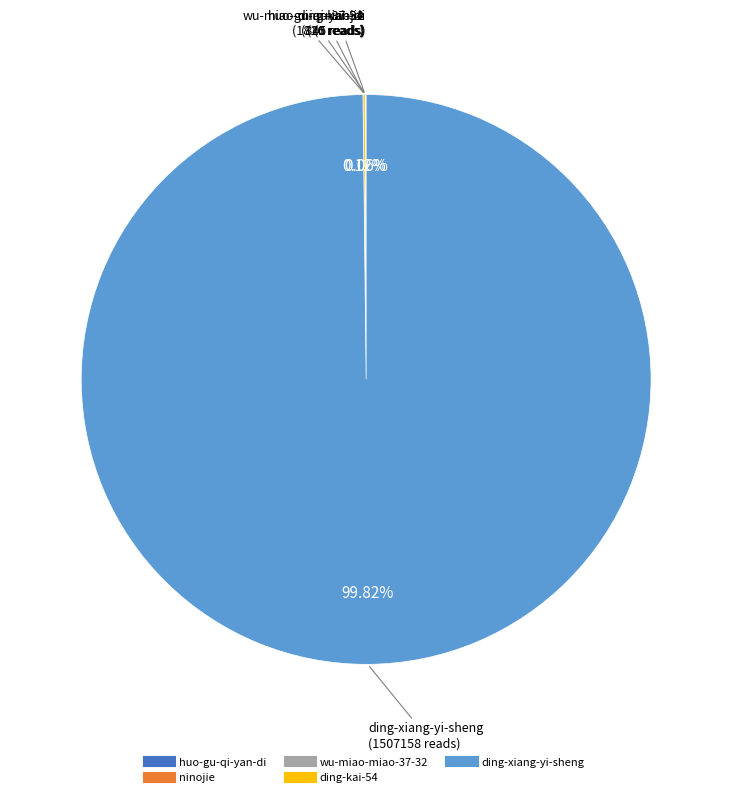

To the nearest percent, what is the average slice percentage?

20%